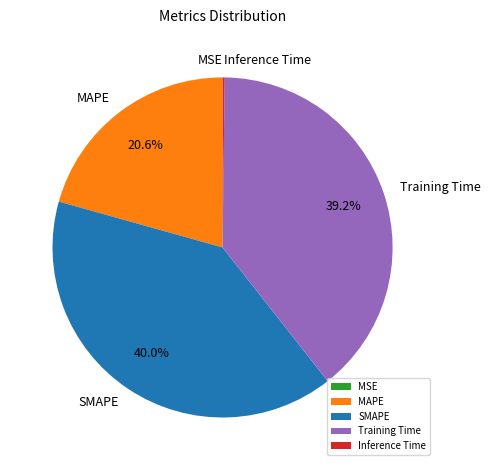

Does MAPE represent more than half of the total?

No